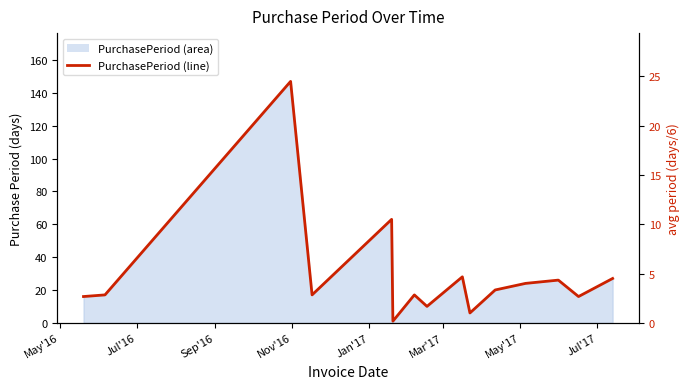

How many points are lower than both their immediate neighbors (excluding endpoints)?

5